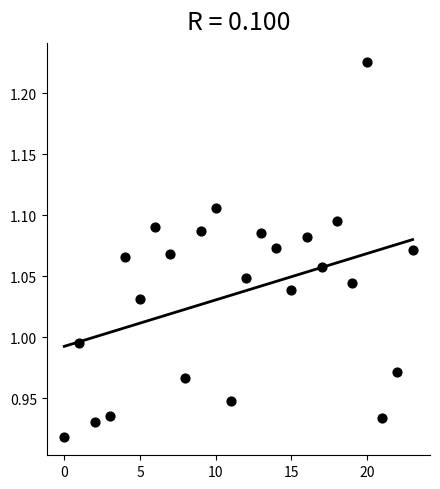

What is the range of Y values (max minus min)?

0.3